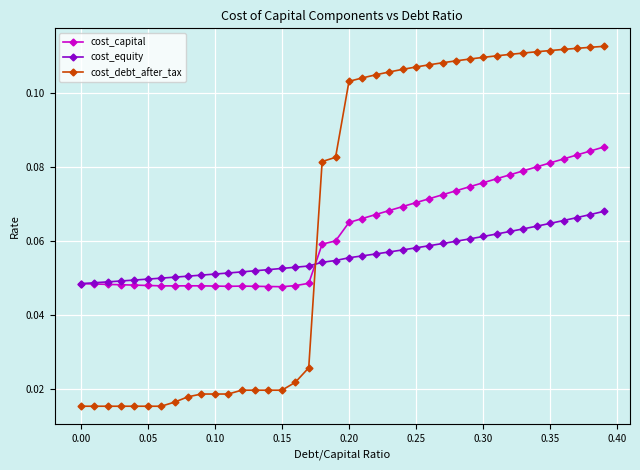

Count the cost_equity values in the range 0 to 1.

40